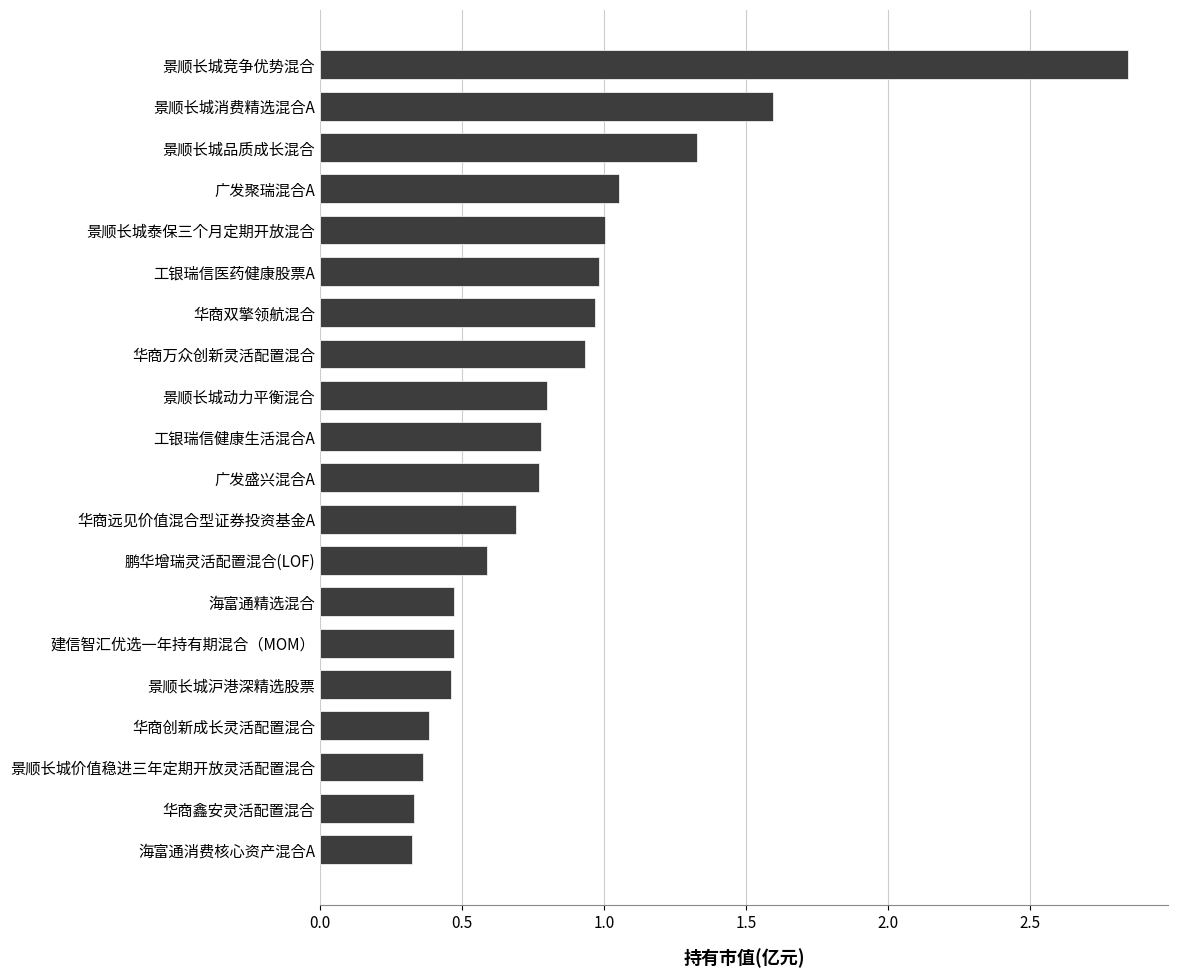

What is the change in value from 鹏华增瑞灵活配置混合(LOF) to 华商远见价值混合型证券投资基金A?

+0.1